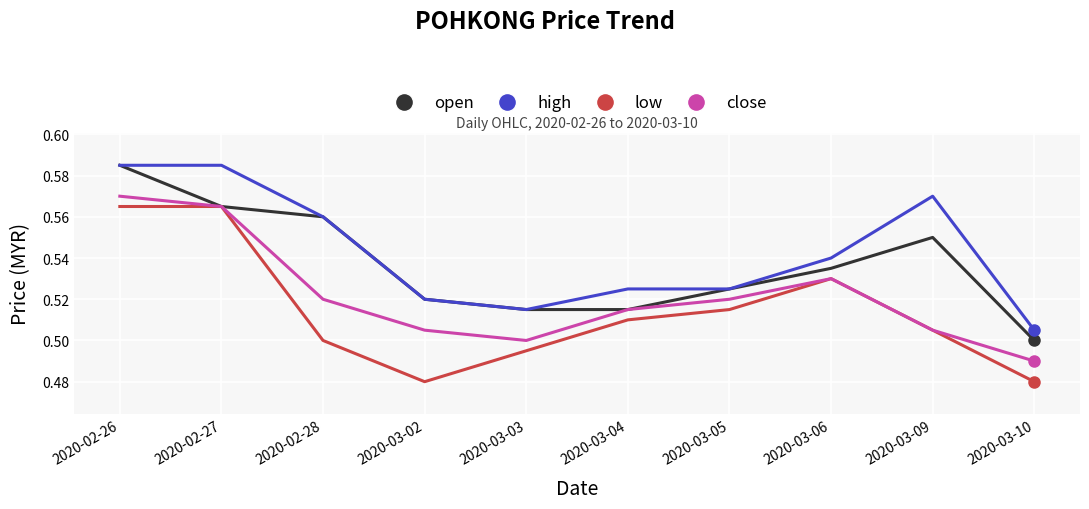

What position from the right is 2020-03-03?

6